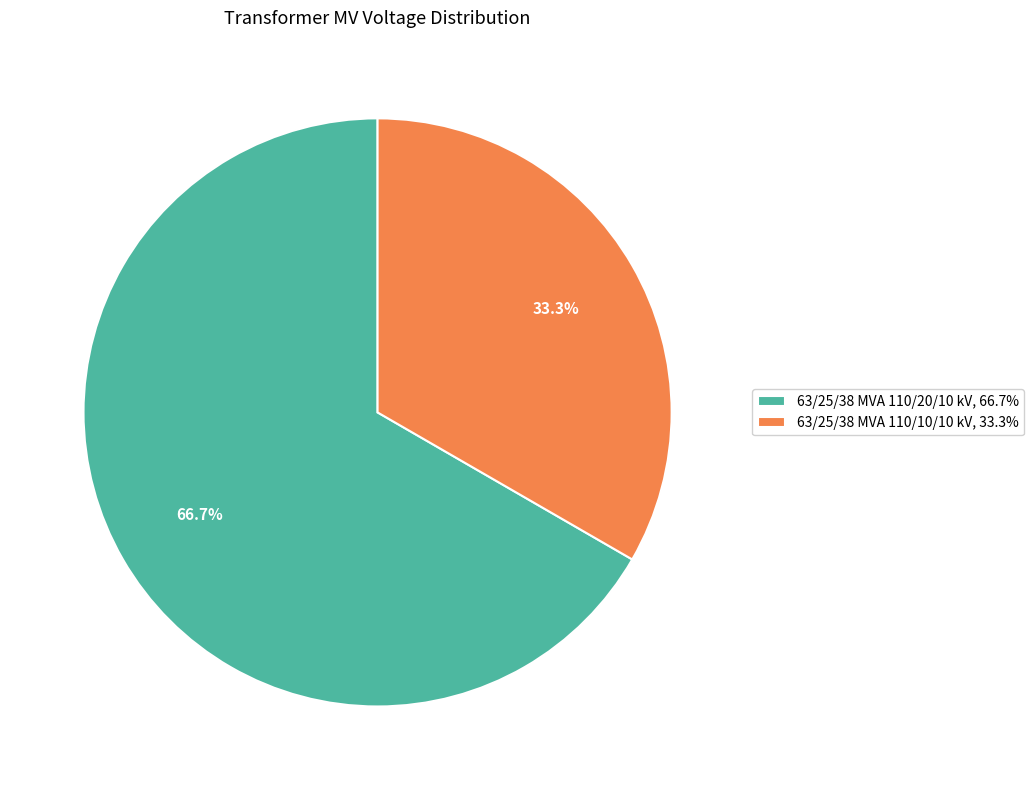

To the nearest percent, what percentage of the pie is 63/25/38 MVA 110/20/10 kV?

67%